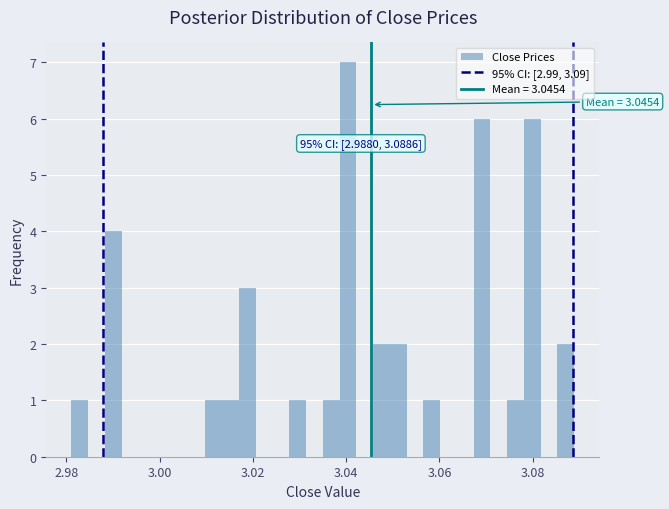

Read against the x-axis, roughly where is the centre of the tallest bar?

3.040